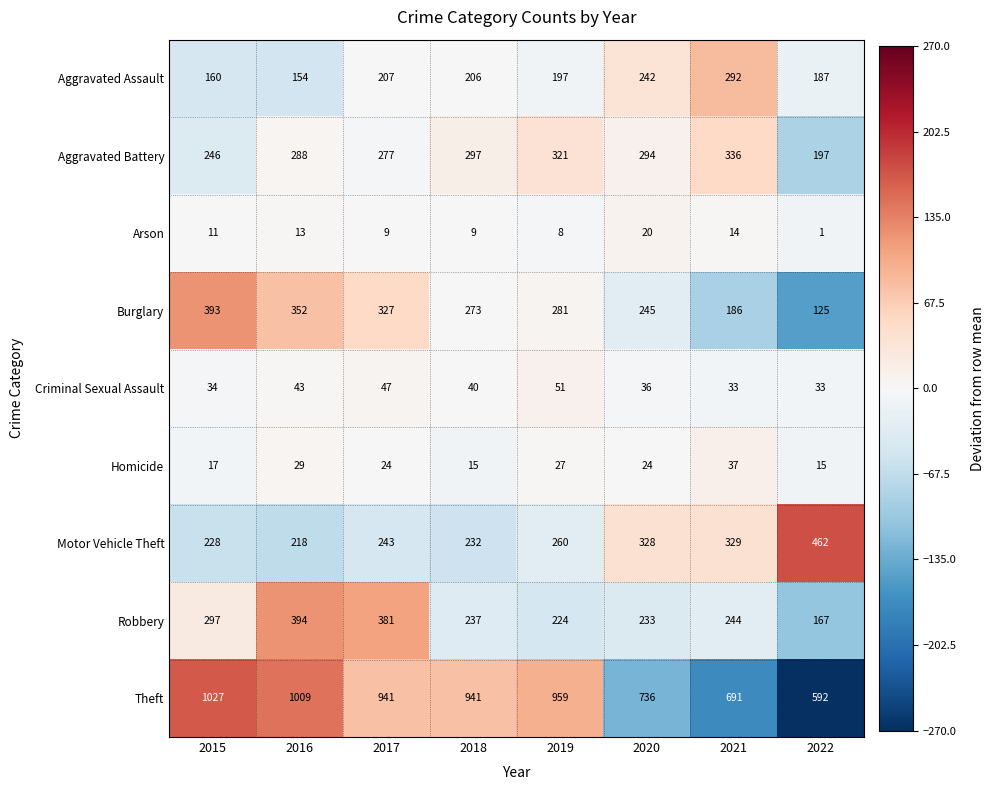

Which series has the largest range (max minus min)?

Theft